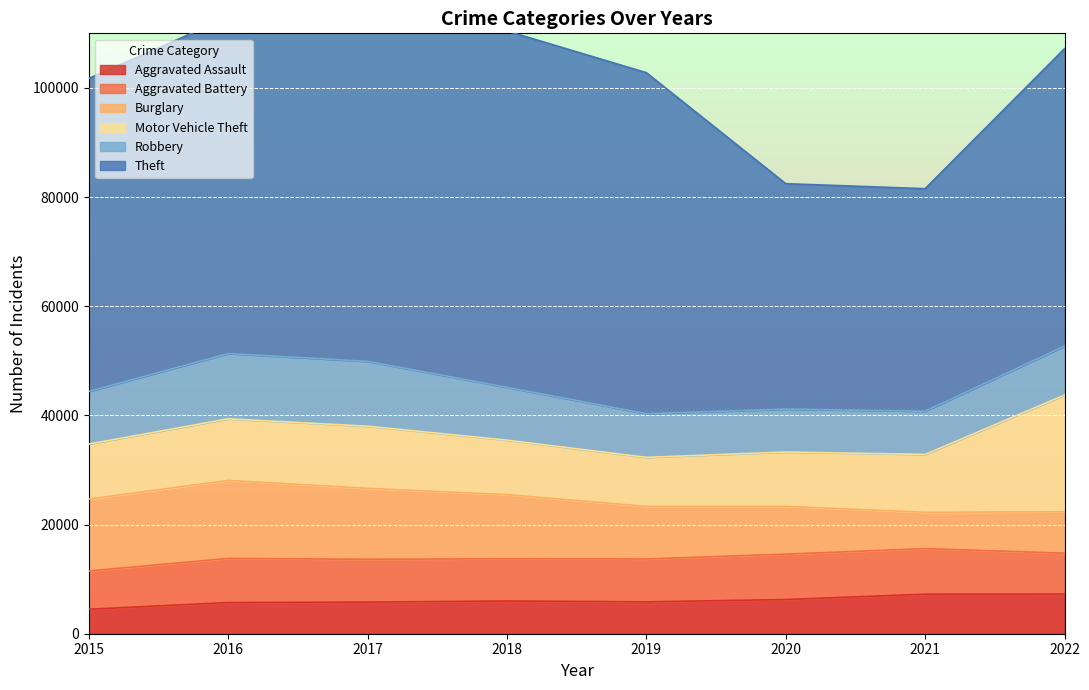

At which label does Theft first exceed 61618?

2017